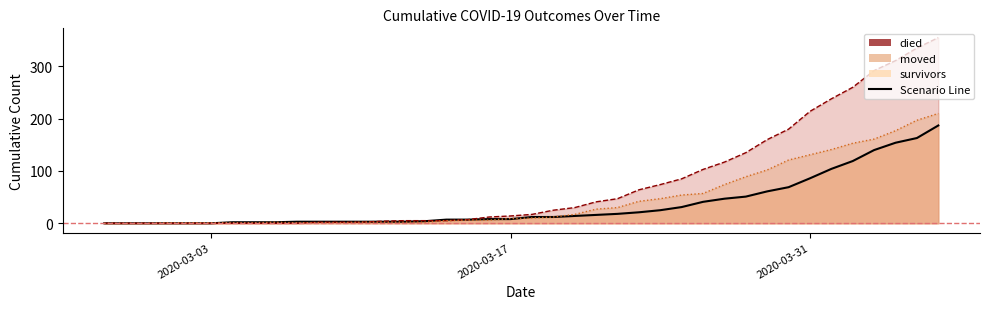

Is it true that survivors equals 86 at 2020-04-04?

False